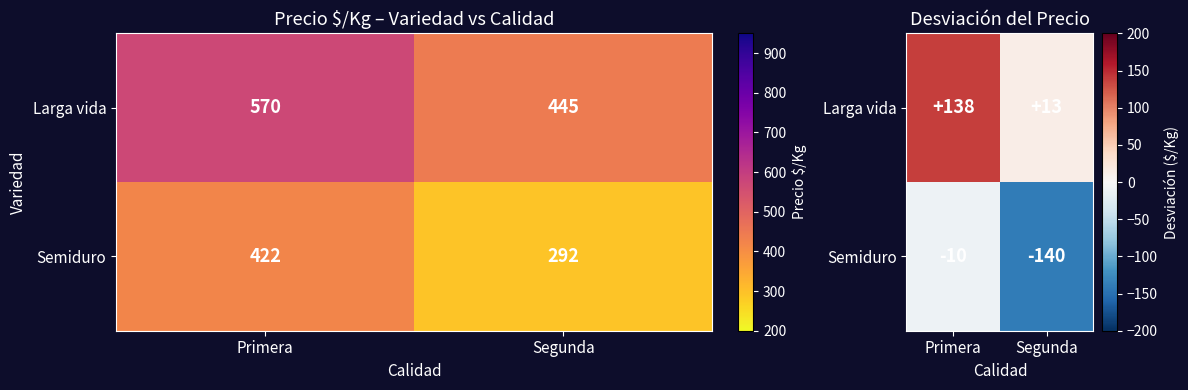

Is it true that Larga vida equals 4.9 at Segunda?

False